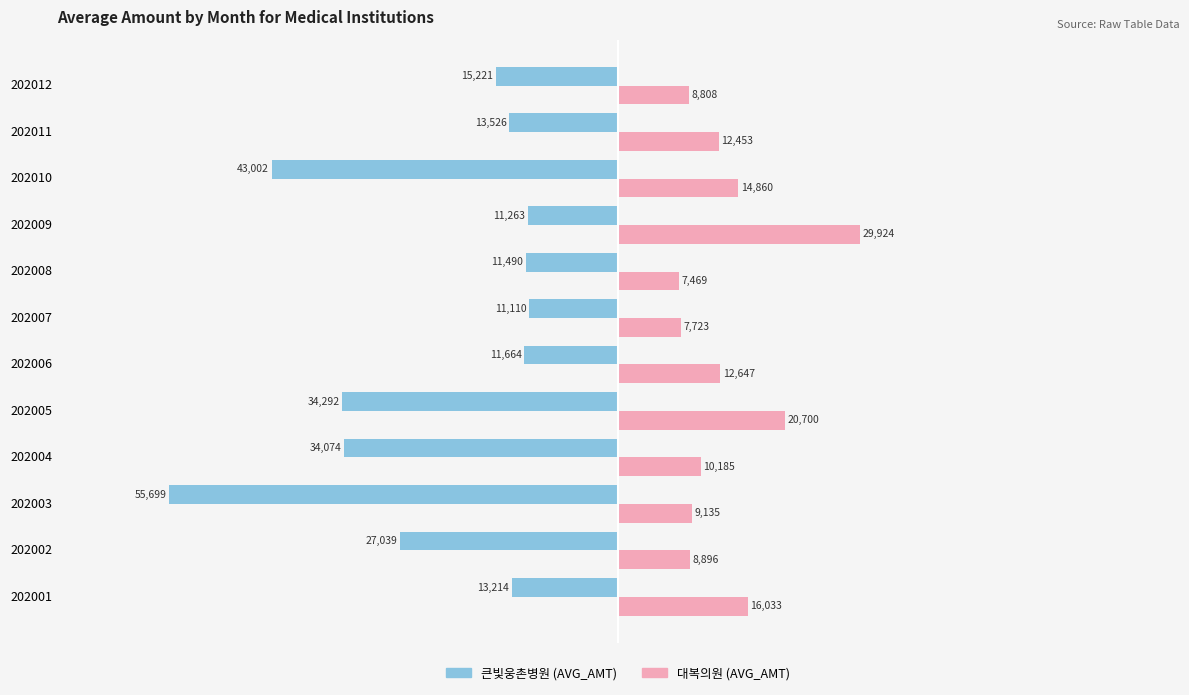

Where is 큰빛웅촌병원 (AVG_AMT) nearest to the value -33404?

202004